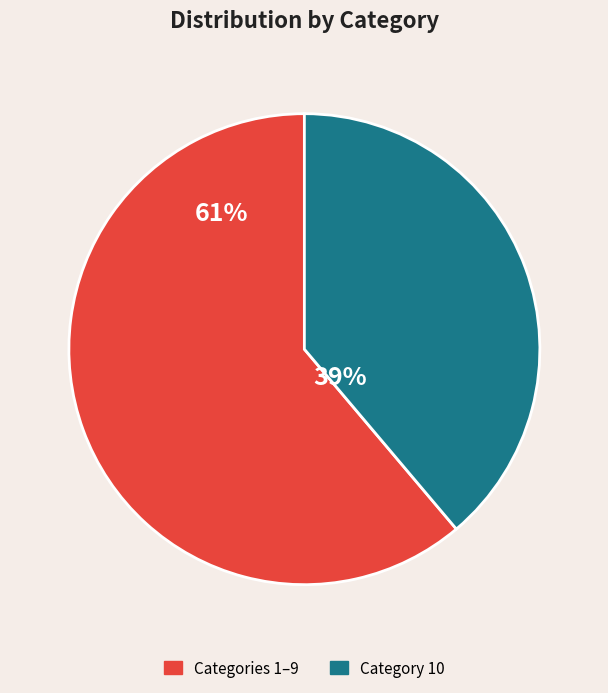

To the nearest percent, what is the average slice percentage?

50%